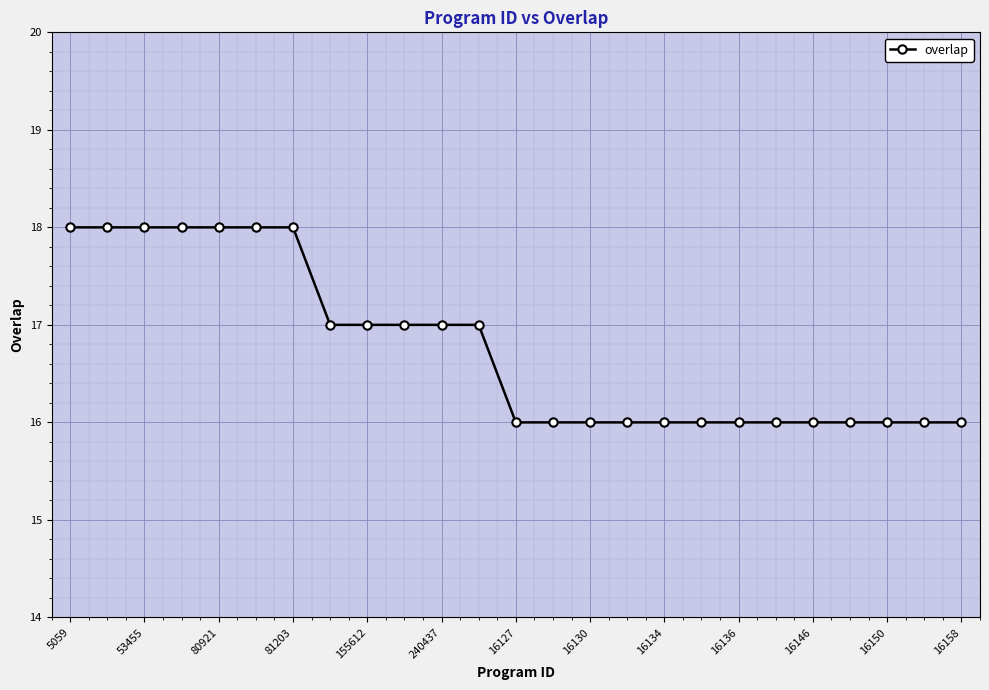

What is the sum of all values?

419